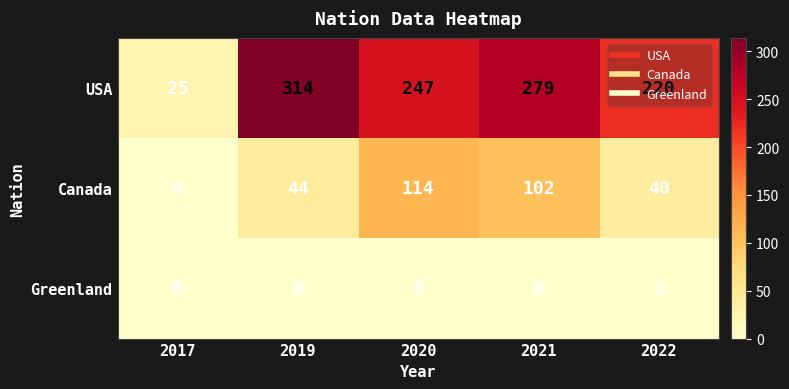

How many categories are shown in the chart?

5